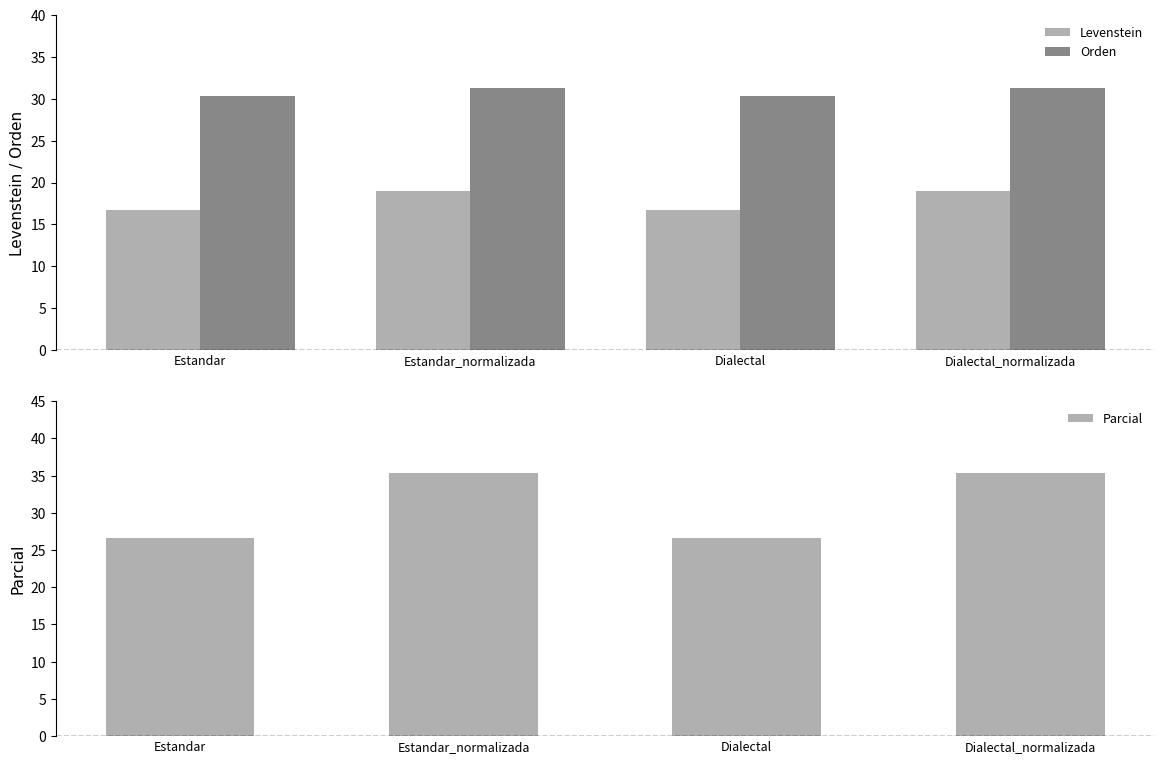

At Estandar_normalizada, list the series in order from largest to smallest.

Parcial, Orden, Levenstein